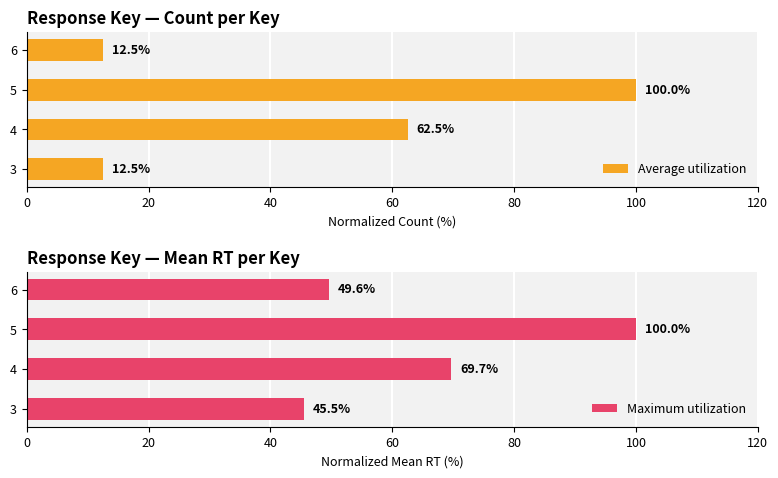

Reading left to right, list all the values displayed in this chart.

Average utilization: 12.5	62.5	100.0	12.5
Maximum utilization: 45.5	69.7	100.0	49.6